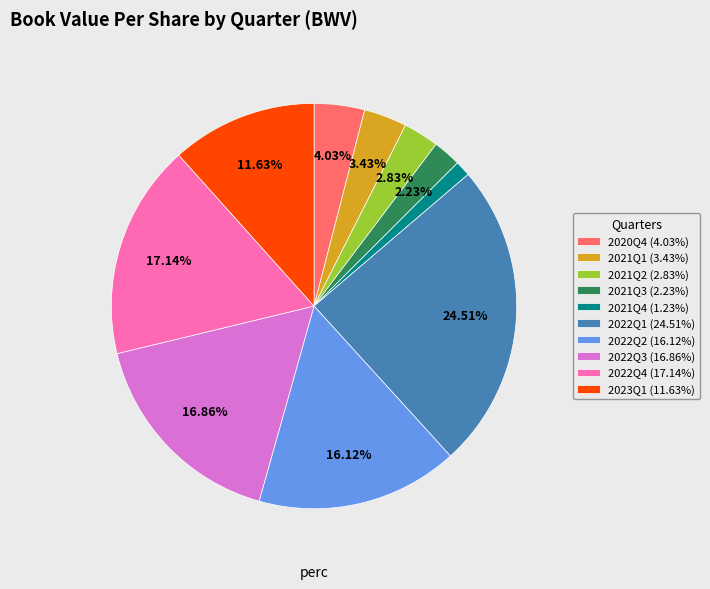

True or false: 2022Q3 accounts for 17% of the total.

True